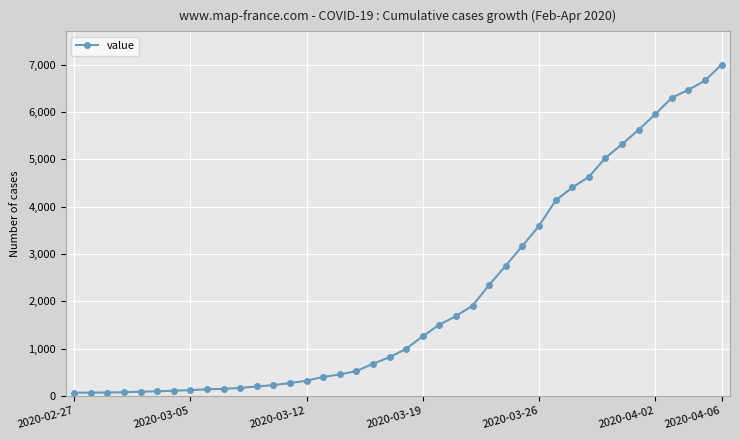

What is the maximum value shown in the chart?

7004